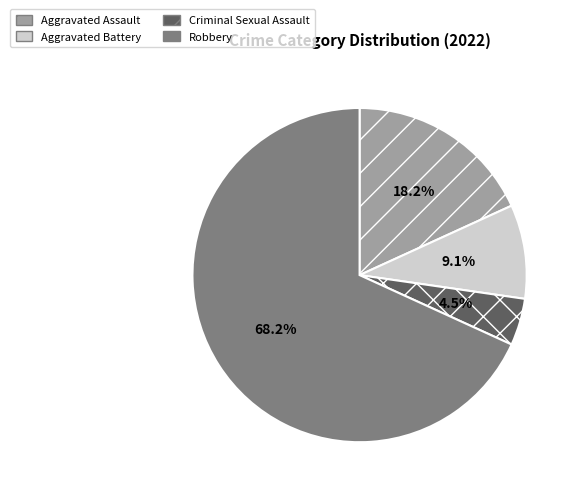

Is Robbery the majority of the pie?

Yes